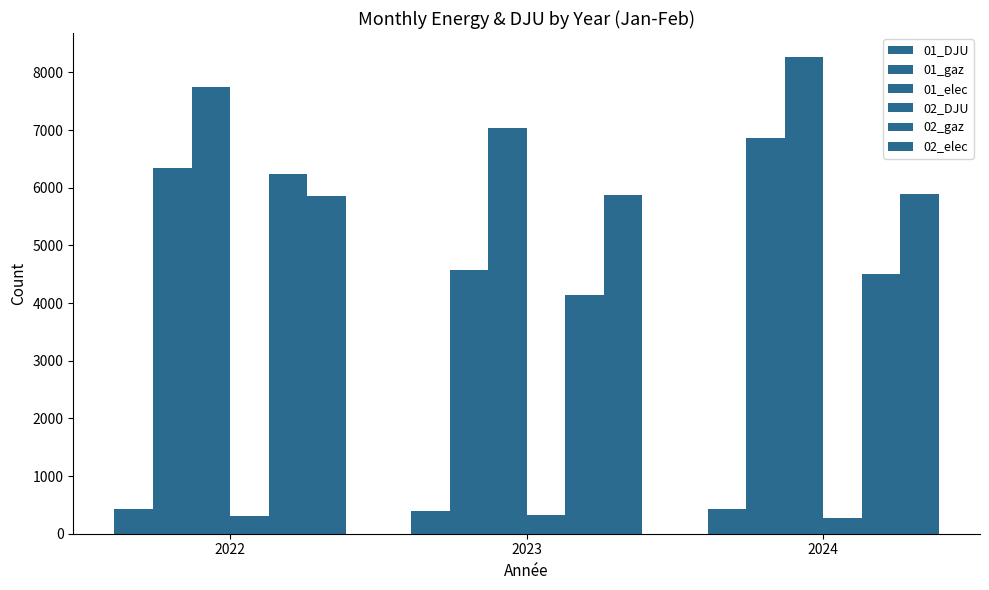

Between 2022 and 2024, which series saw the biggest shift?

02_gaz